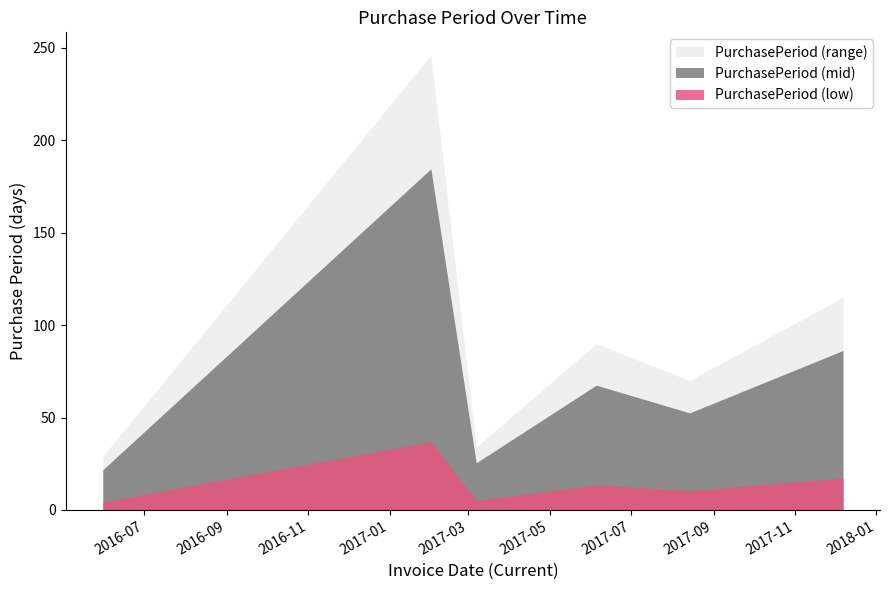

List the labels in order of value, largest first.

2017-02-01, 2017-12-07, 2017-06-05, 2017-08-14, 2017-03-07, 2016-05-31